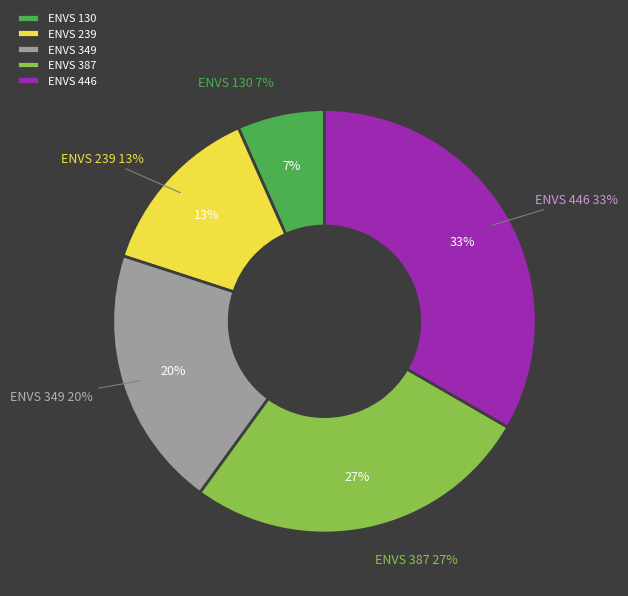

What percentage is the ENVS 446 slice, to the nearest percent?

33%